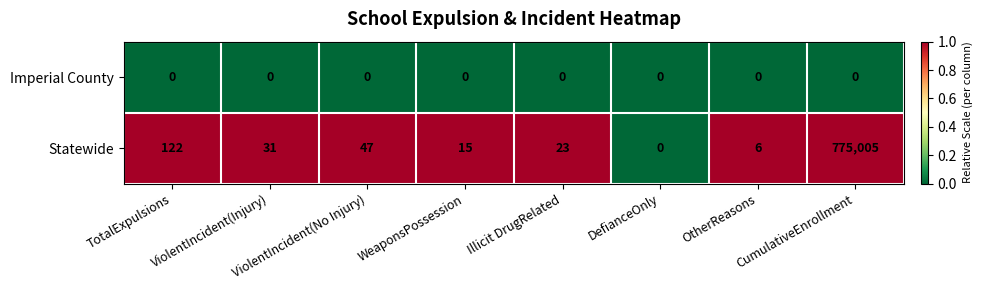

The Imperial County series shows 0 at ViolentIncident(No Injury). True or false?

True